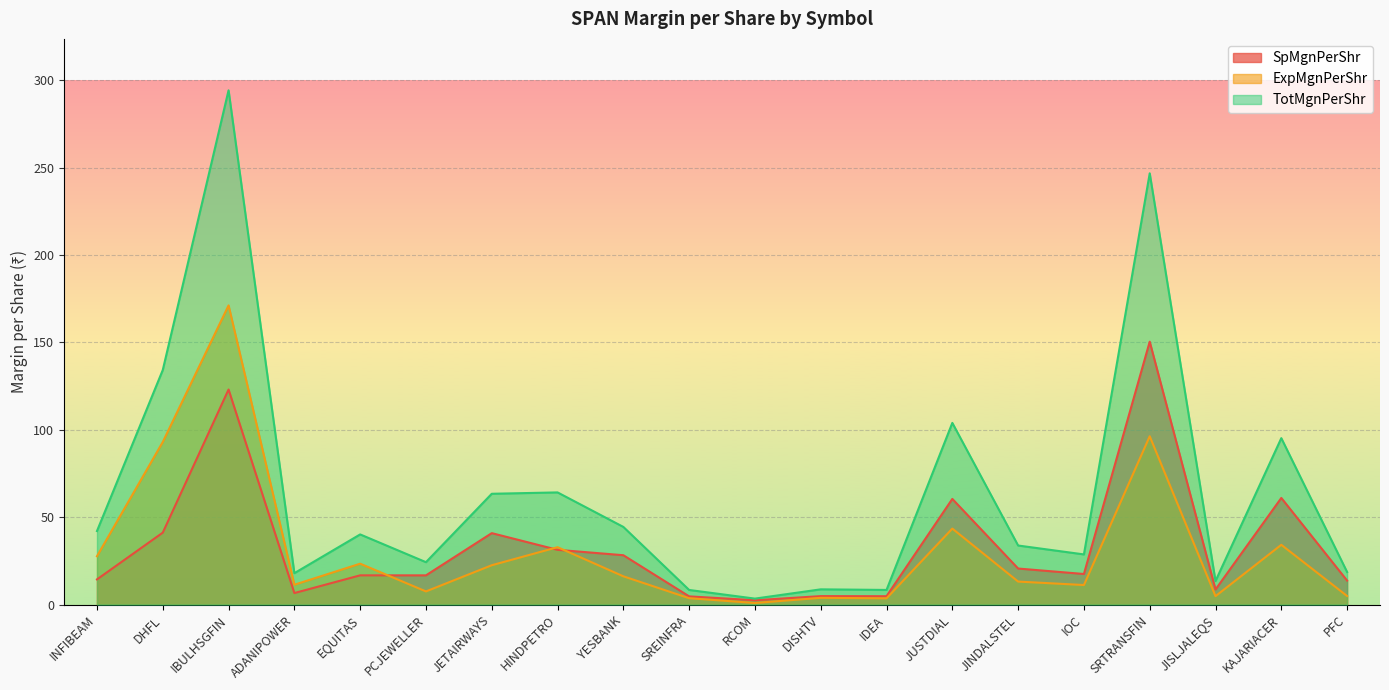

What is the minimum value shown in the chart?

0.9